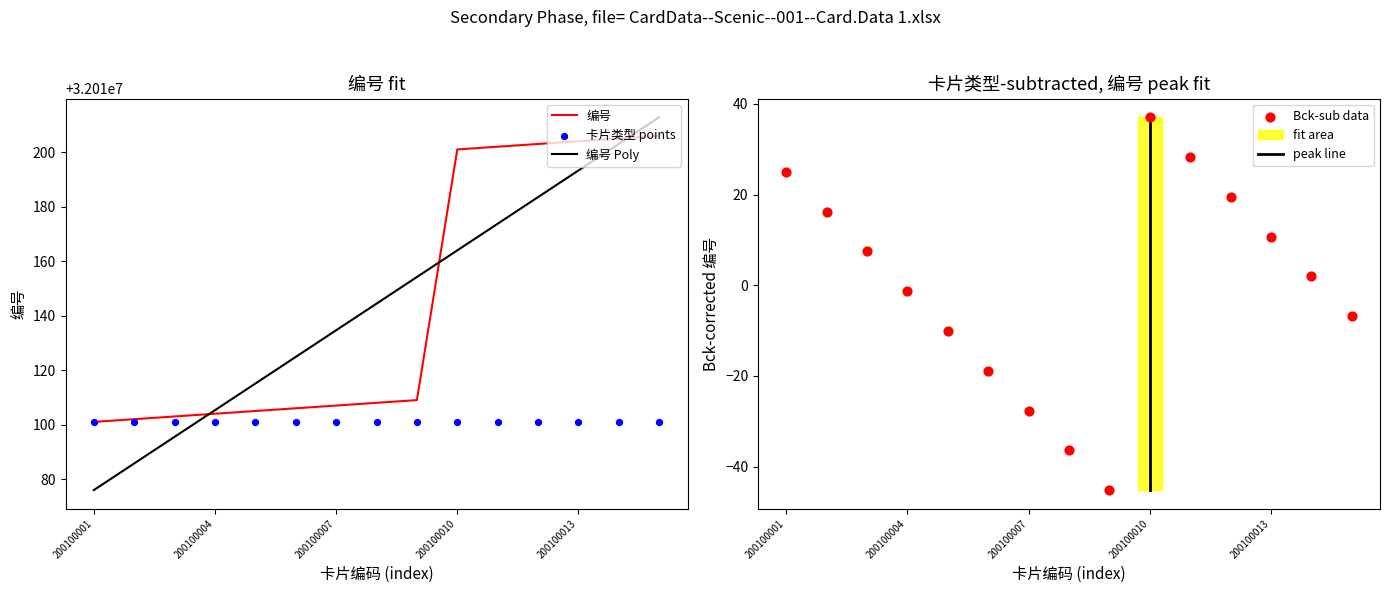

What is the ratio of the value at 200100012 to the value at 200100008?

1.0